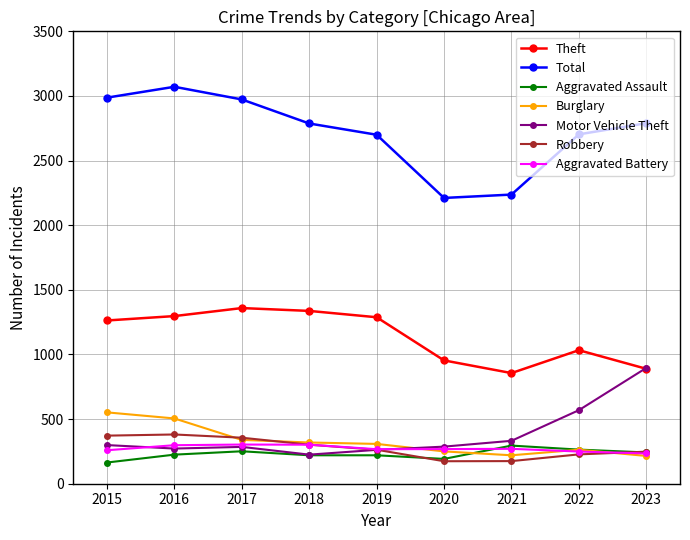

What is the value of the Total point at the 1st from the left?

2987